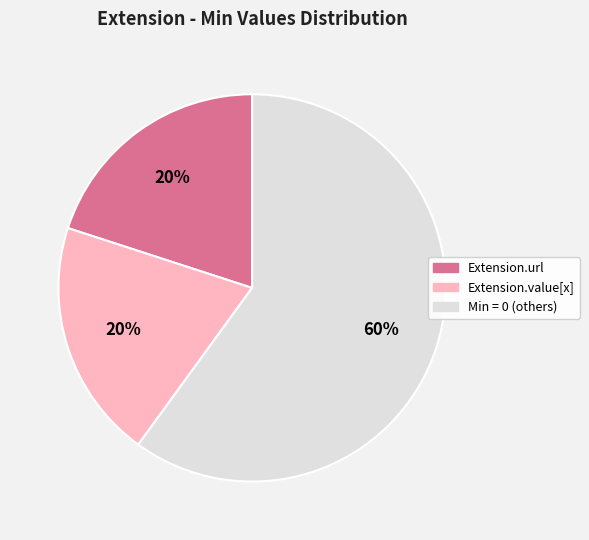

Is there a majority slice in this chart?

Yes